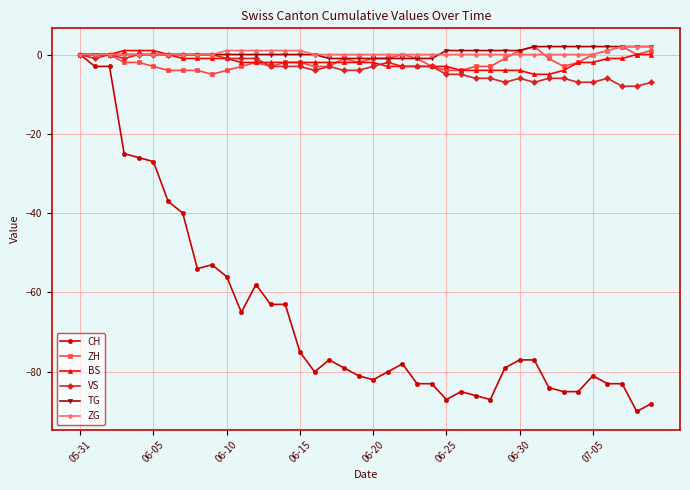

What is the smallest value displayed?

-90